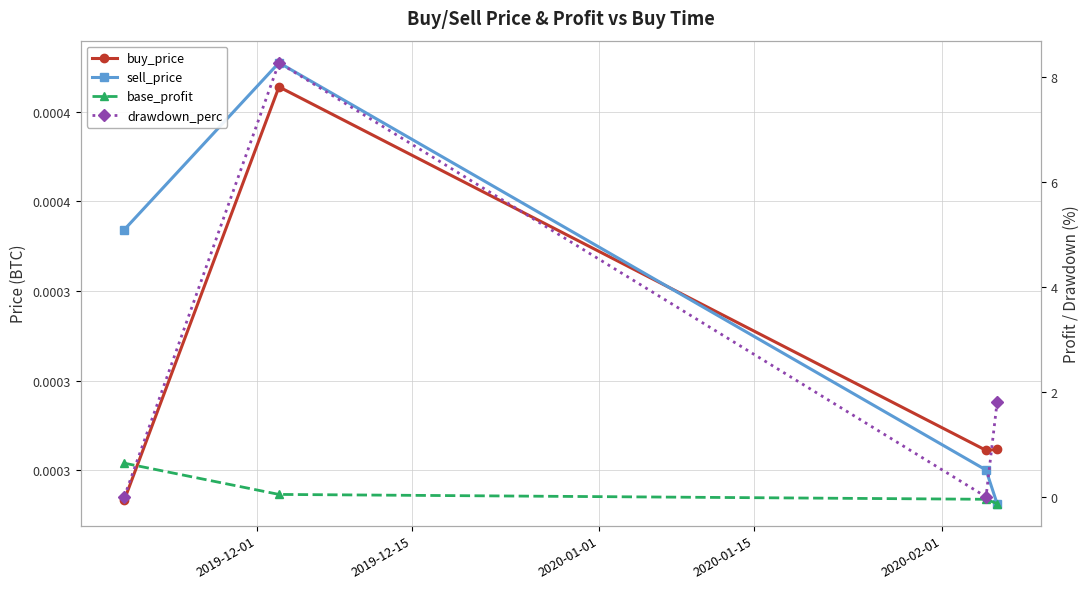

In drawdown_perc, how many points are higher than both neighbors (excluding endpoints)?

1